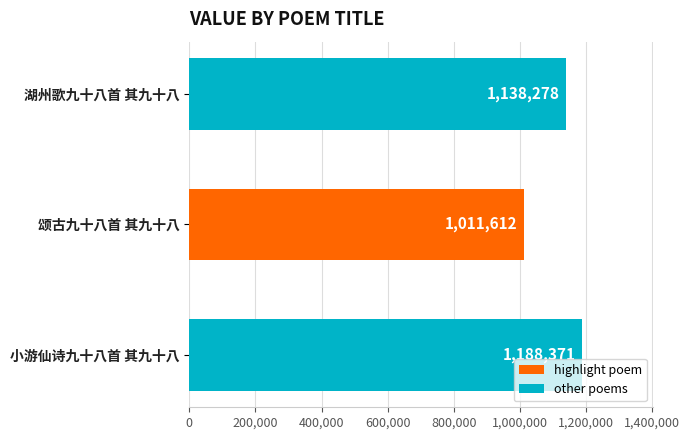

What is the greatest value displayed?

1188371